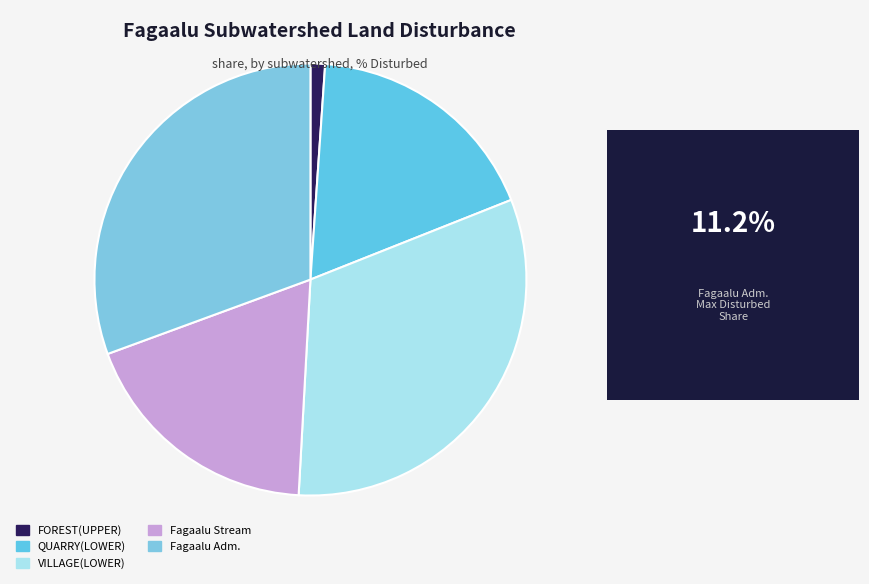

Combined, what portion of the pie is VILLAGE(LOWER) and FOREST(UPPER)?

33.0%